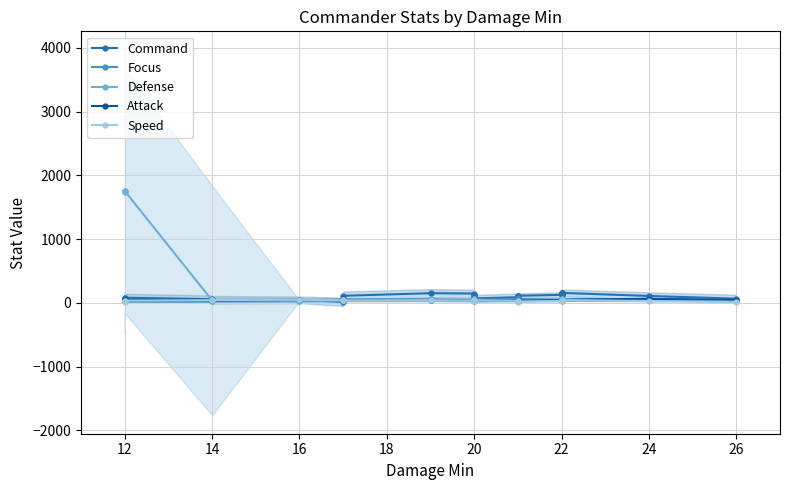

What is the total value across all series at 20?

317.7